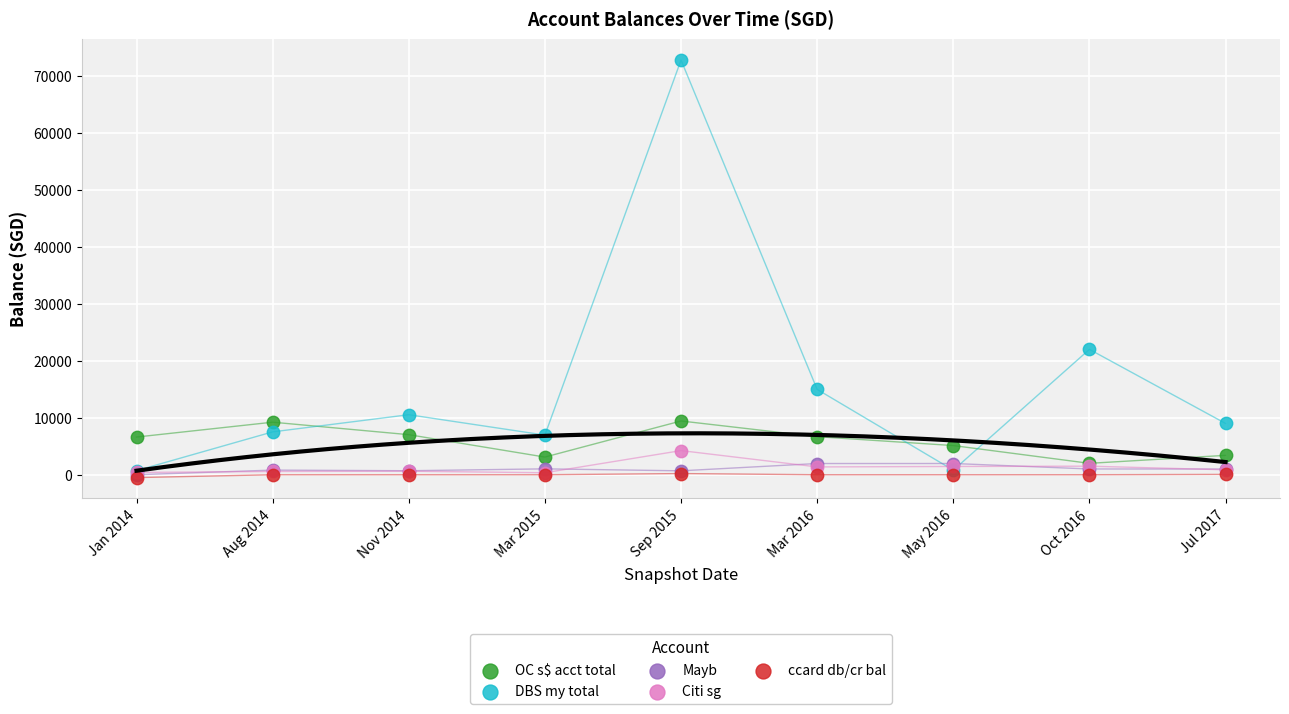

Across all series, what Y value is closest to 36134?

22000.0